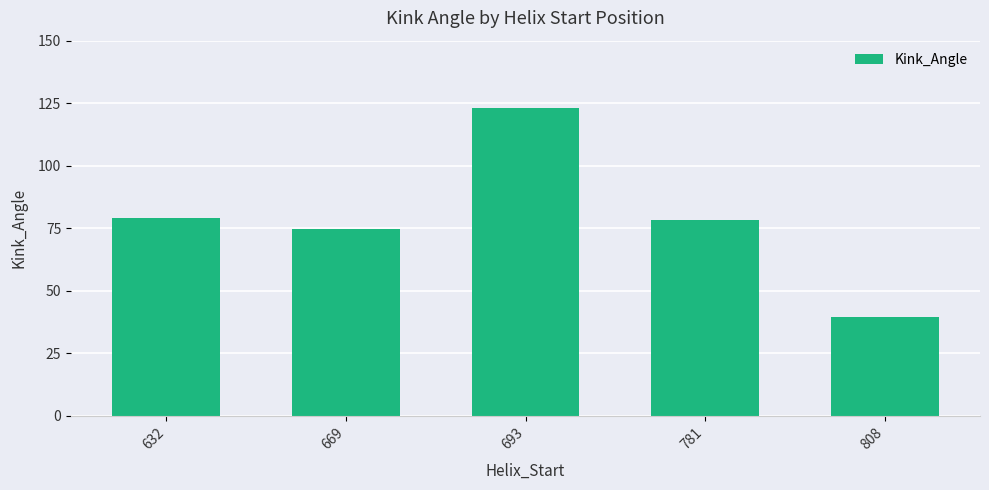

Are the bars grouped side by side (vs. stacked)?

No